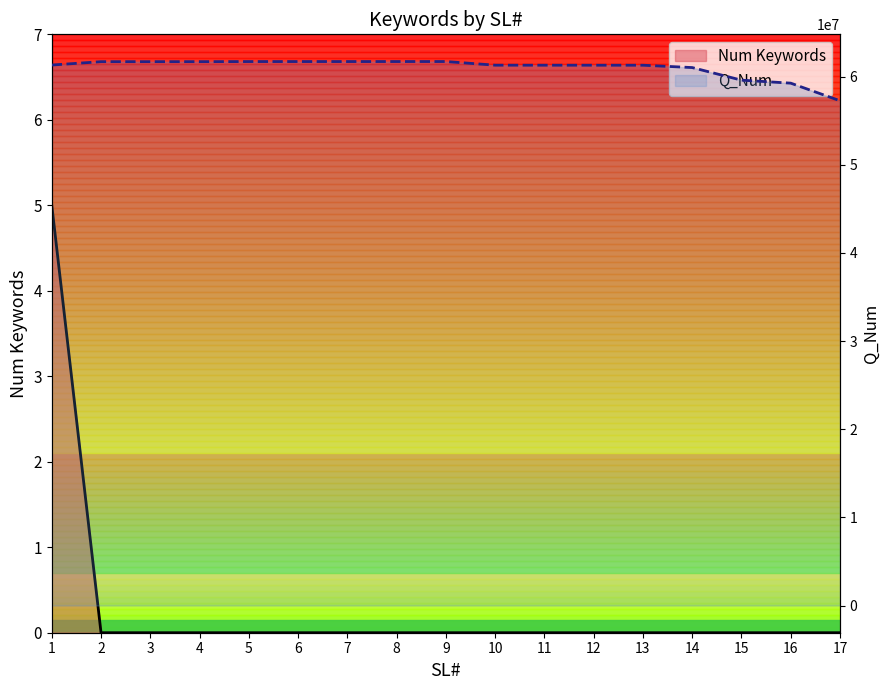

Which series has the widest spread of values?

Q_Num